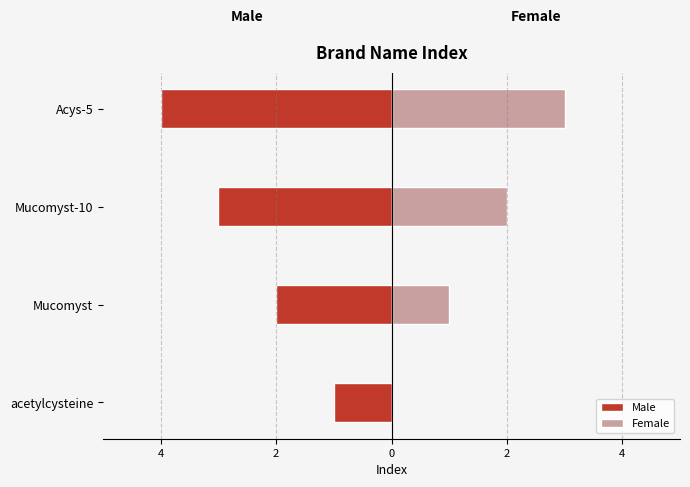

Which series has the largest range (max minus min)?

Male